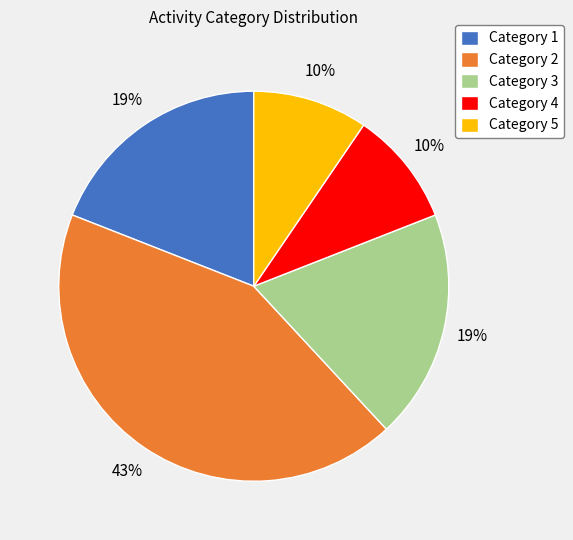

Does any single category account for the majority?

No